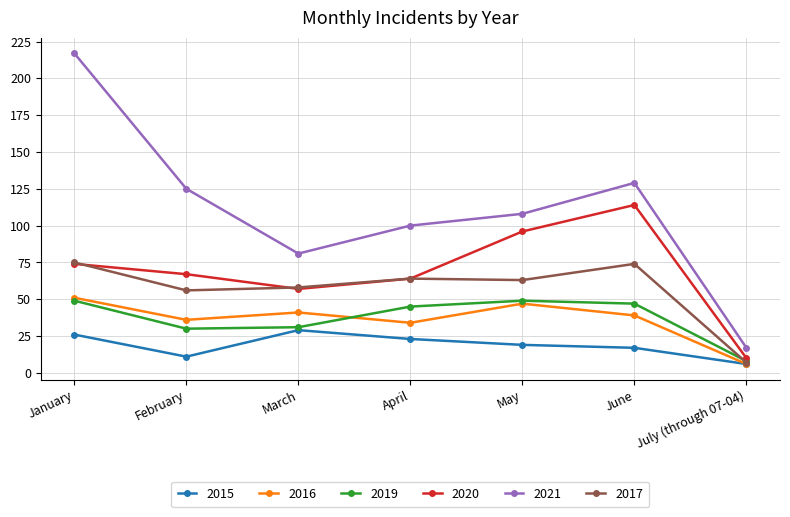

Count the number of categories in the chart.

7